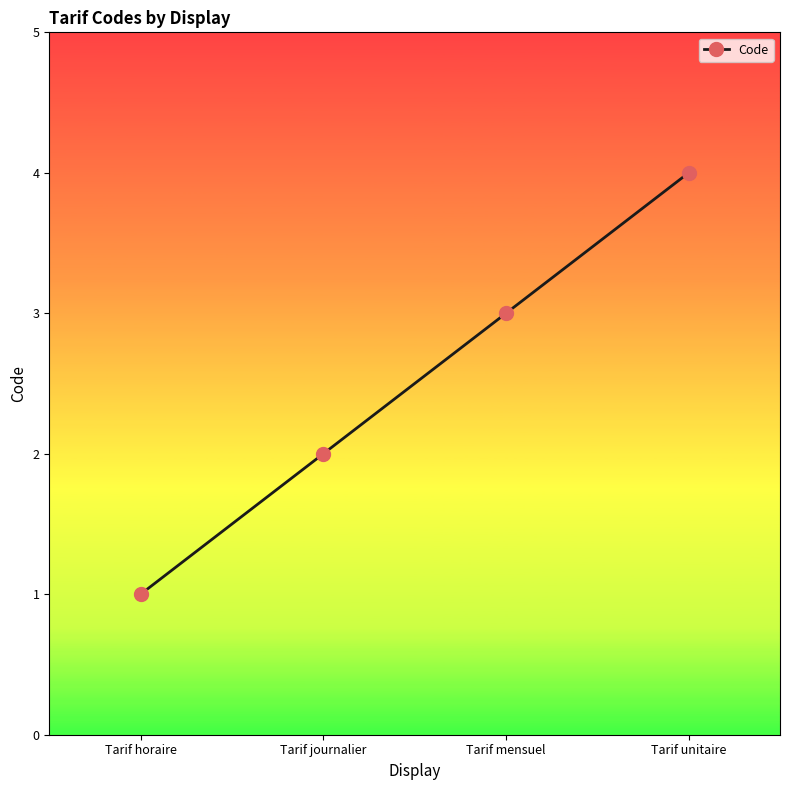

The value at Tarif horaire is 1. True or false?

True